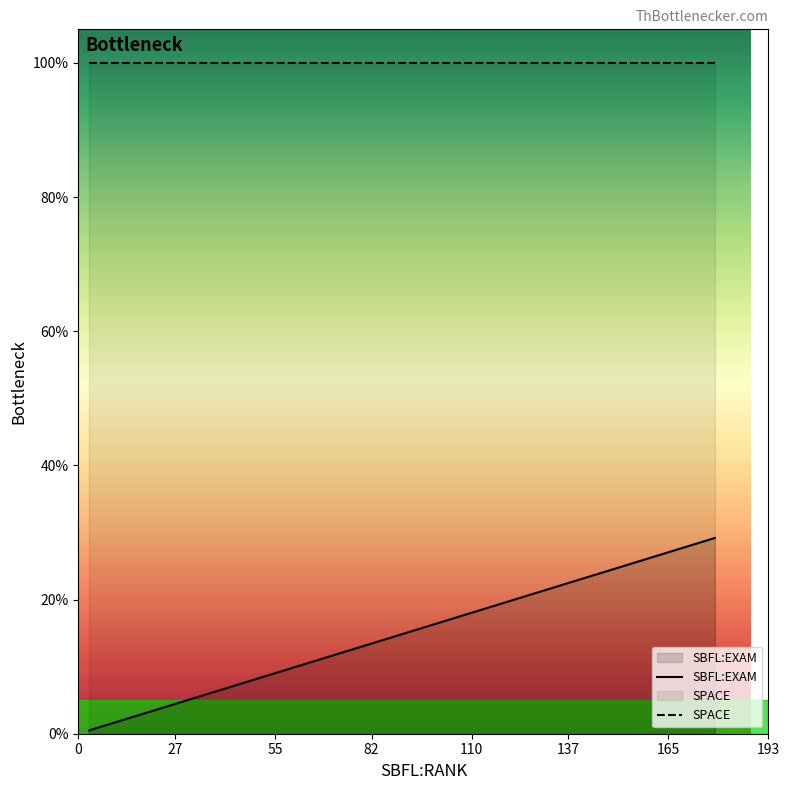

Does the chart display data point markers on the line(s)?

No